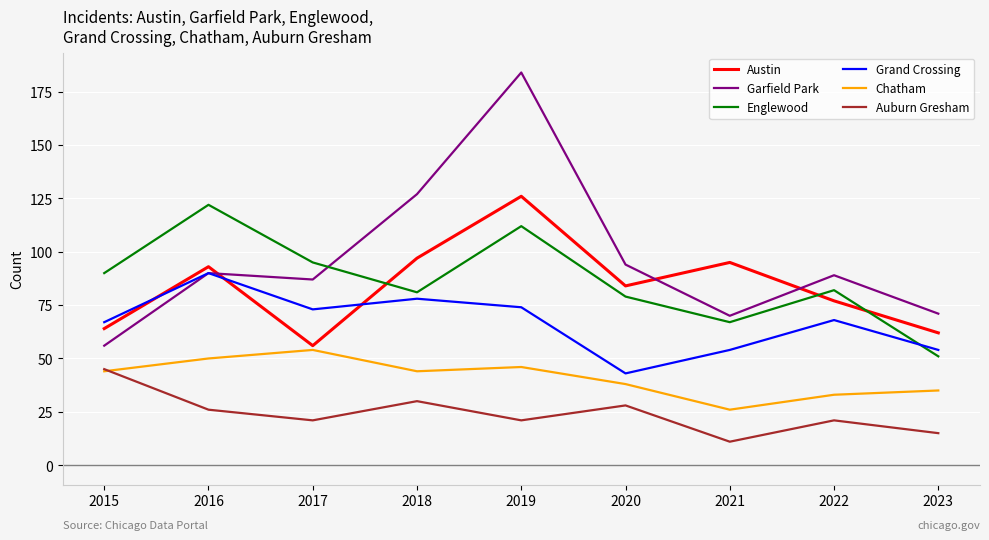

What is the difference between the maximum and minimum values in the Englewood series?

71